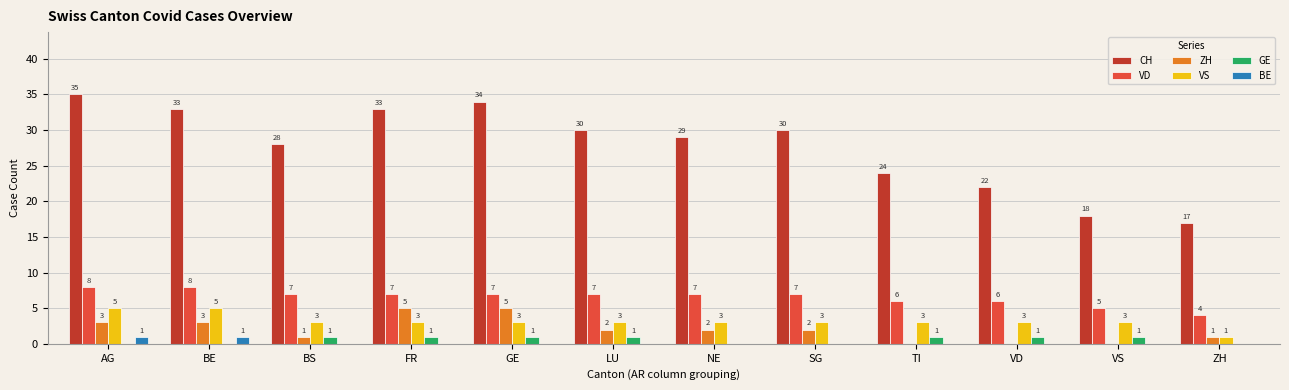

Reading right to left, extract all data points from this chart.

CH: 17	18	22	24	30	29	30	34	33	28	33	35
VD: 4	5	6	6	7	7	7	7	7	7	8	8
ZH: 1	0	0	0	2	2	2	5	5	1	3	3
VS: 1	3	3	3	3	3	3	3	3	3	5	5
GE: 0	1	1	1	0	0	1	1	1	1	0	0
BE: 0	0	0	0	0	0	0	0	0	0	1	1